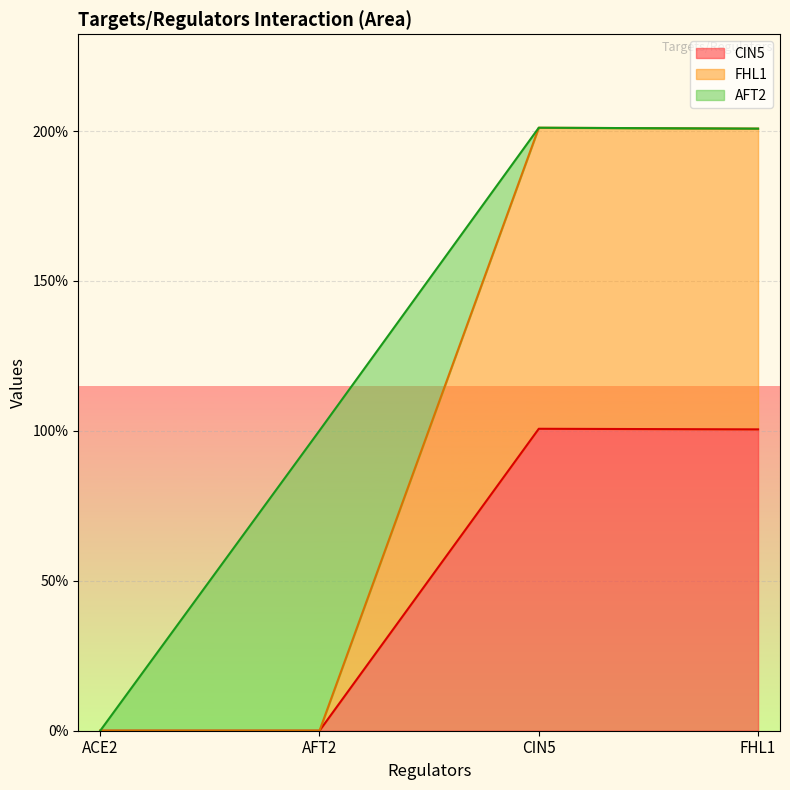

True or false: CIN5 and FHL1 intersect in this chart.

False